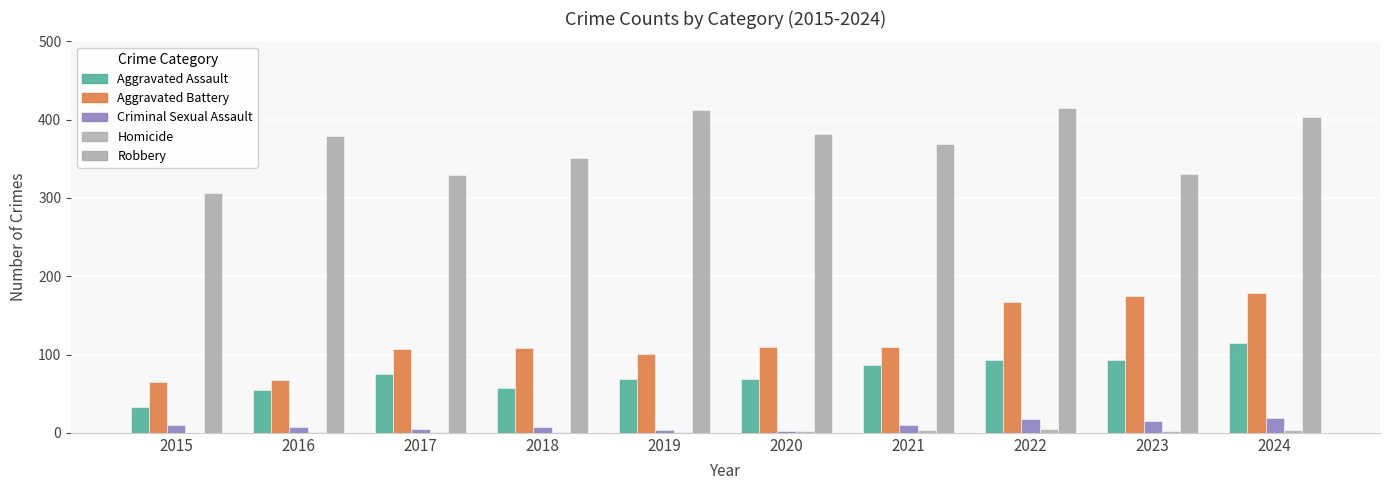

At which category does the chart reach its peak across all series?

2022